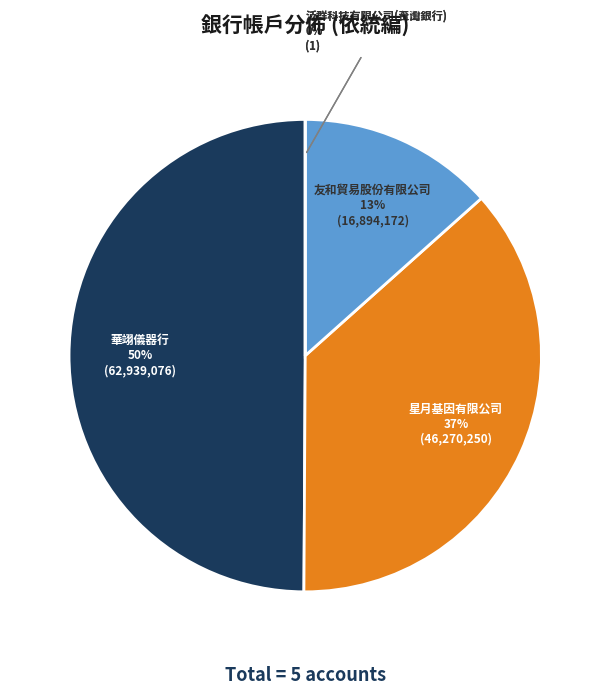

To the nearest percent, what is the average slice percentage?

20%